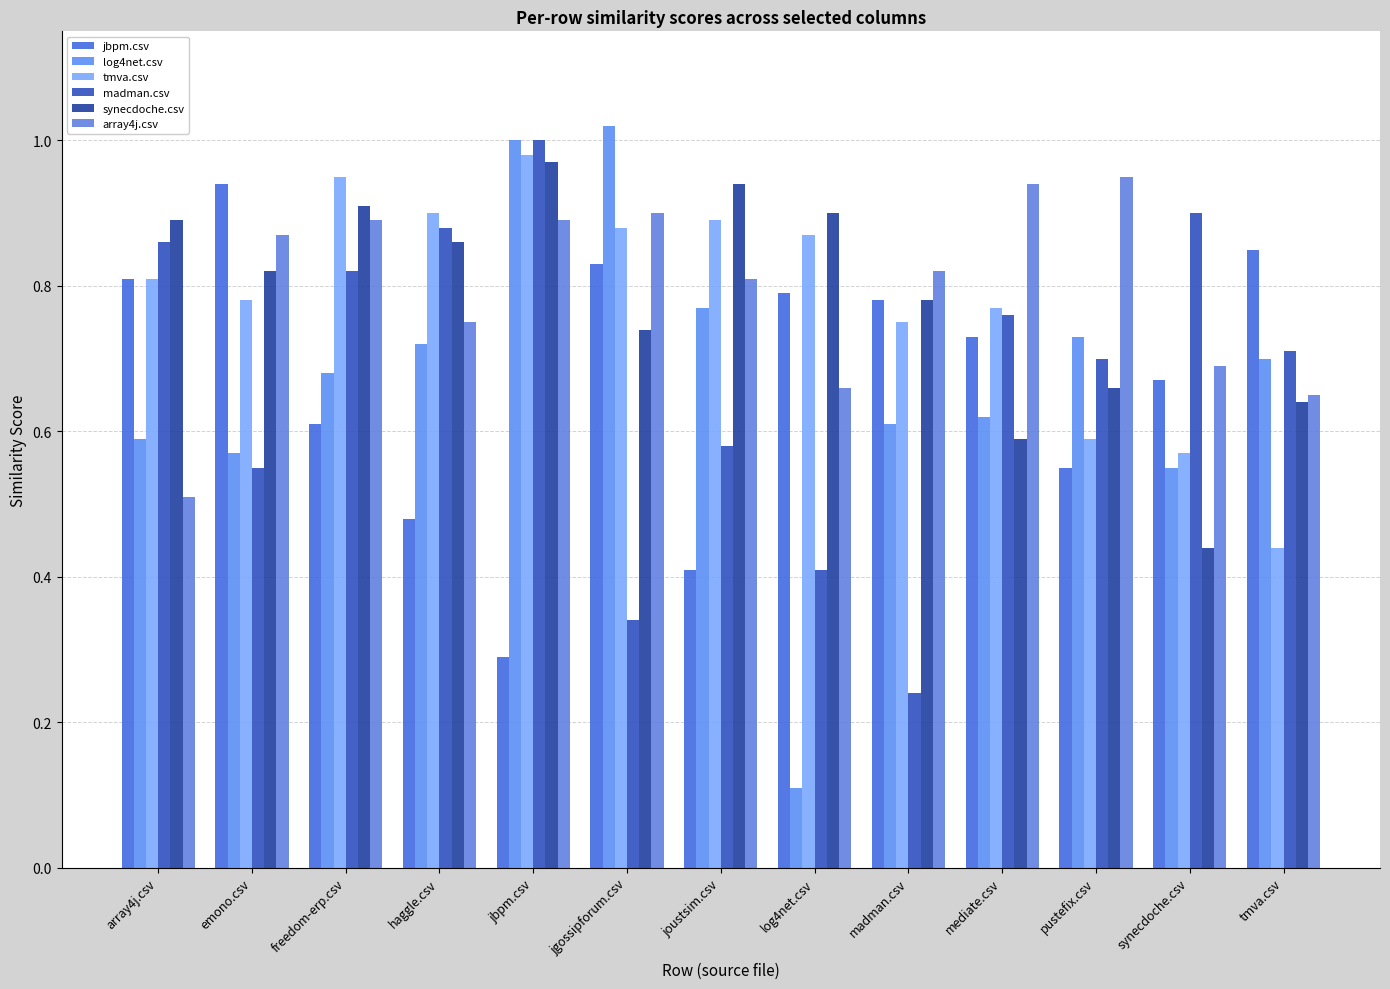

At which category is the sum across all series the highest?

jbpm.csv